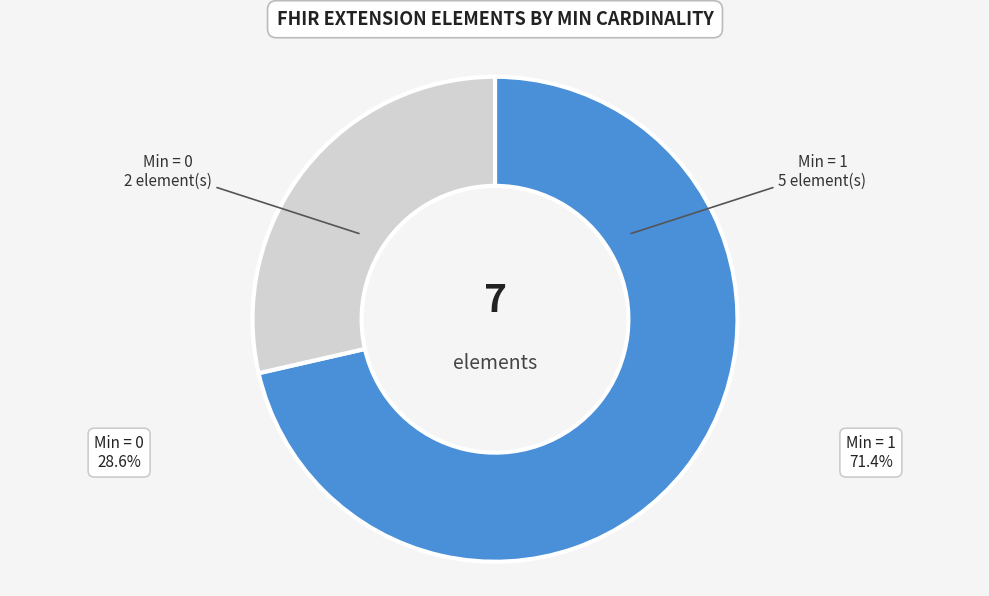

Does any single category account for the majority?

Yes